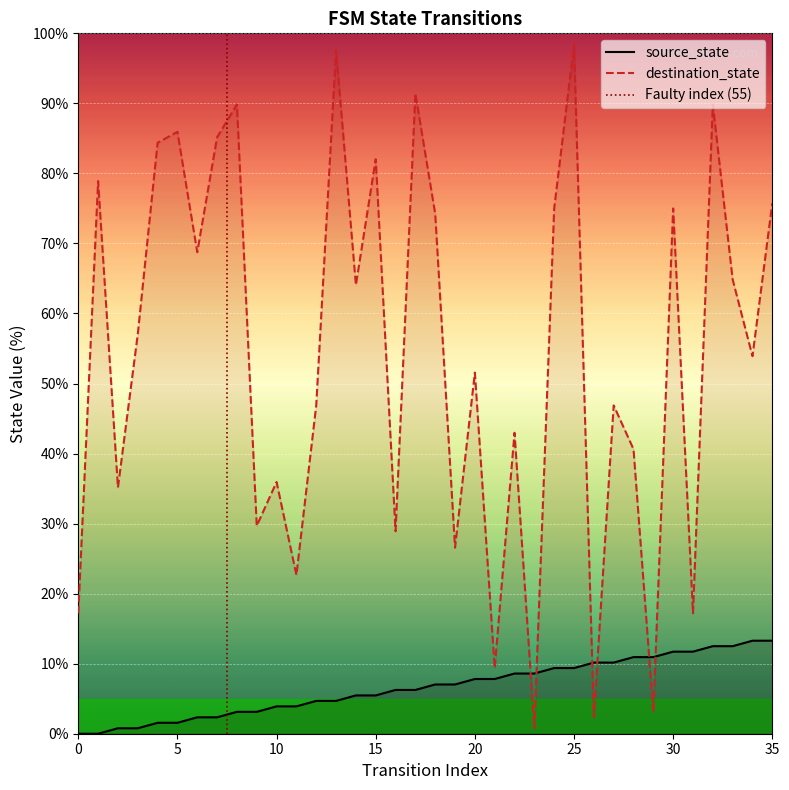

How many lines are shown in the chart?

2